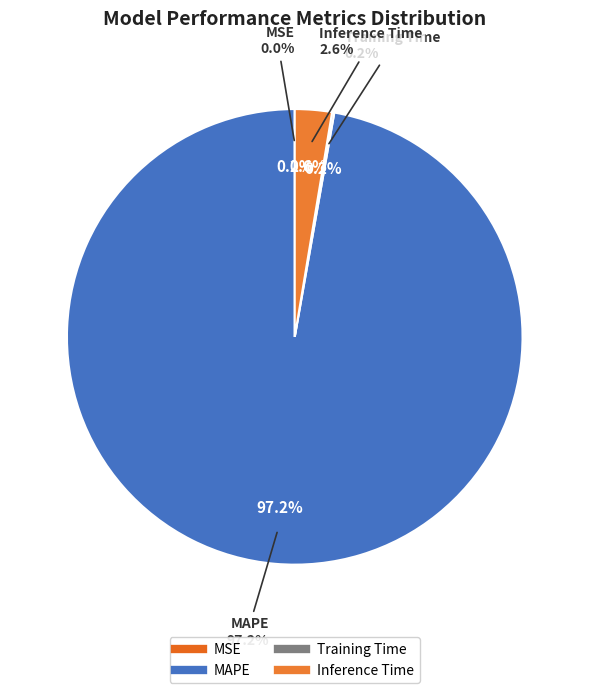

What percentage is NOT represented by MAPE?

2.8%